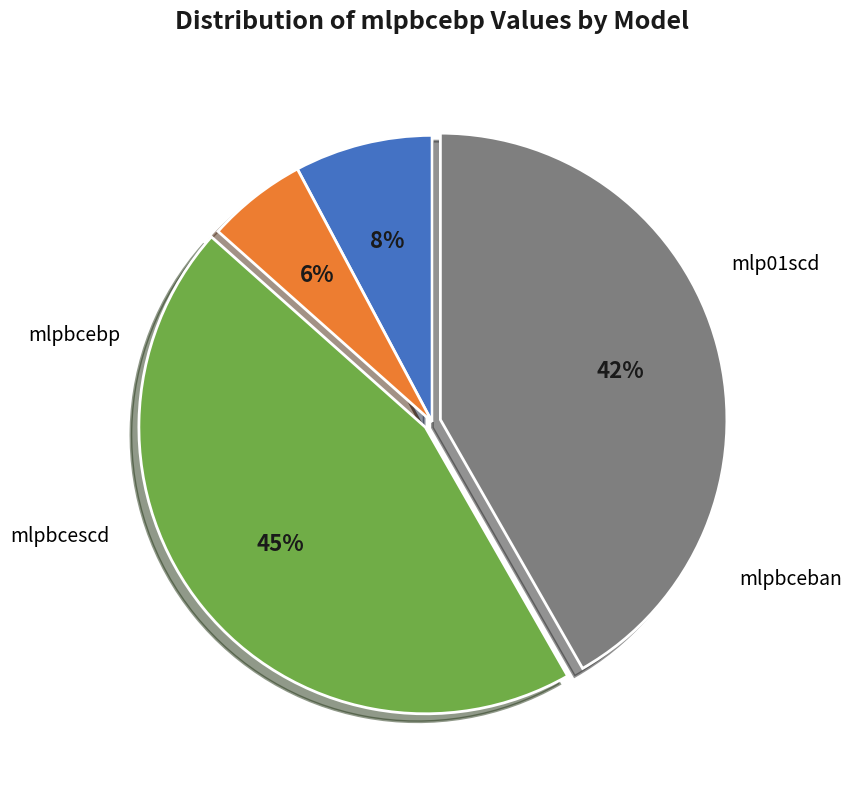

How many segments does this pie chart have?

4